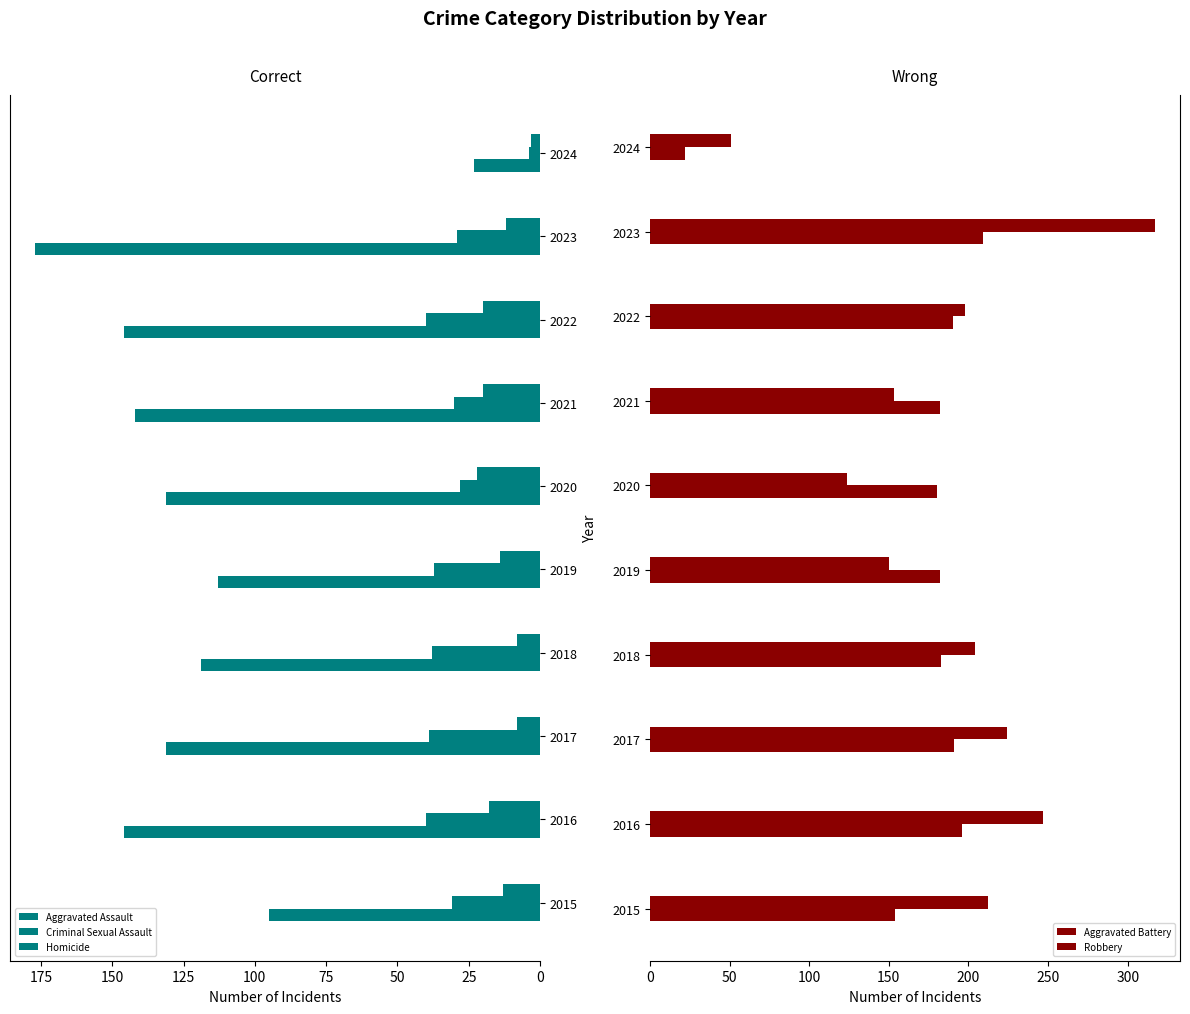

How many data points in Aggravated Battery are above 183?

4